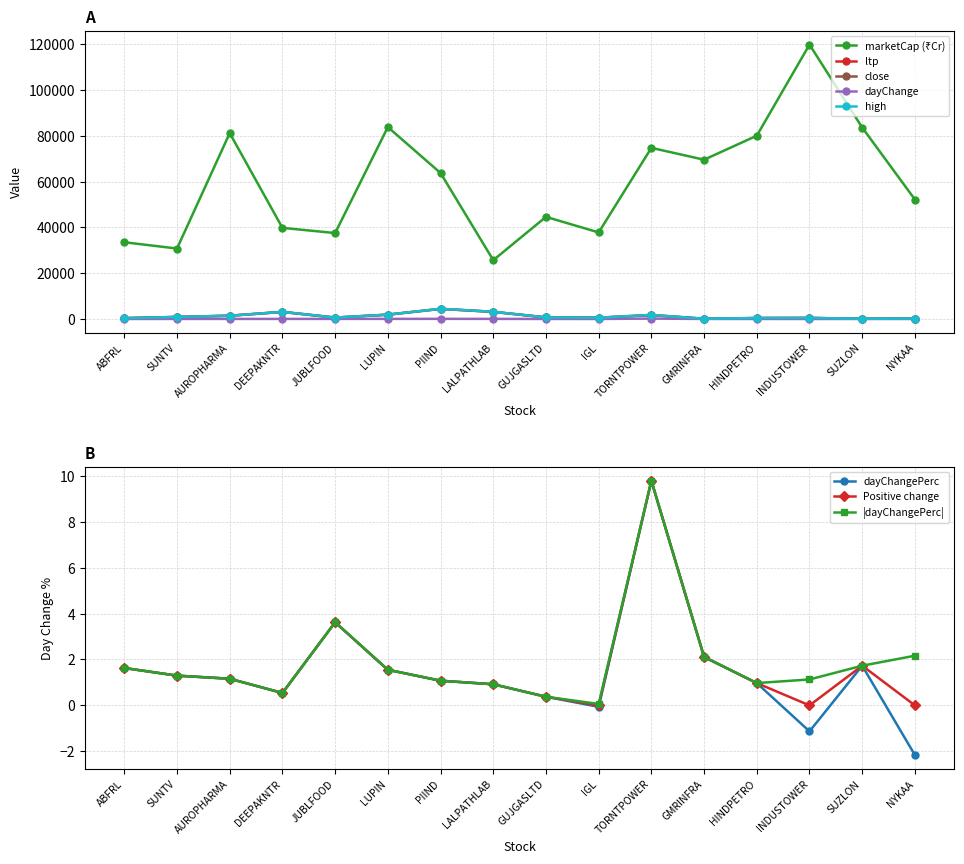

Read the dayChange value at ABFRL.

5.5